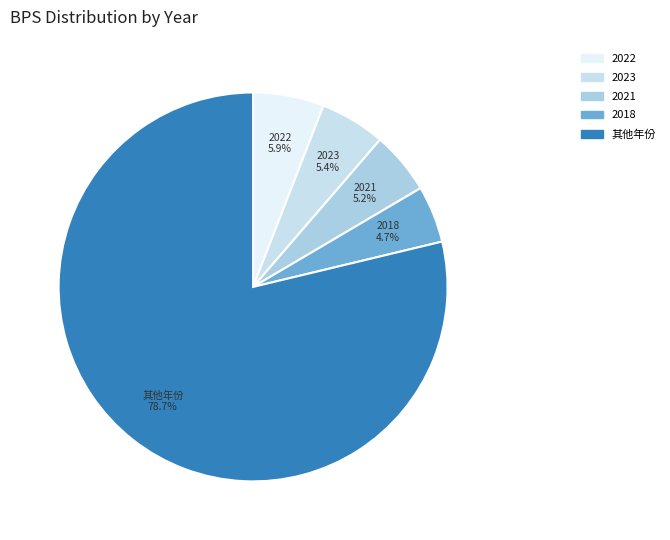

Is there a majority slice in this chart?

Yes